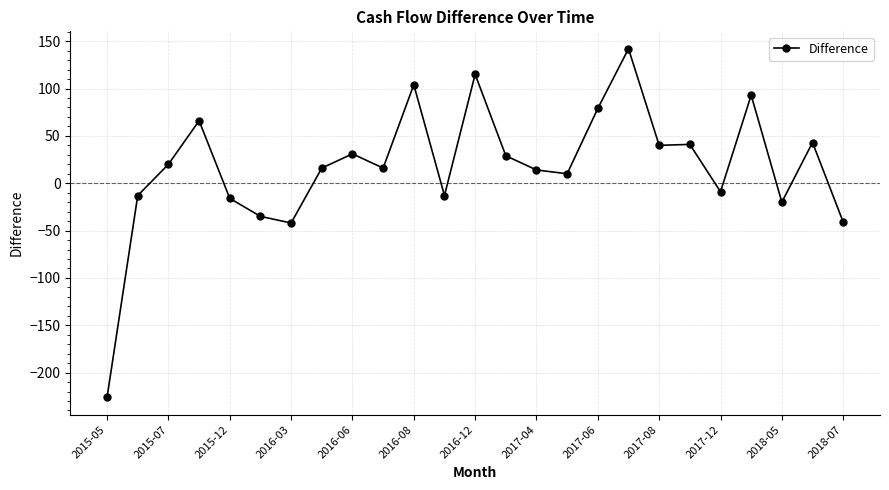

Is this an area chart (filled region under the line)?

No